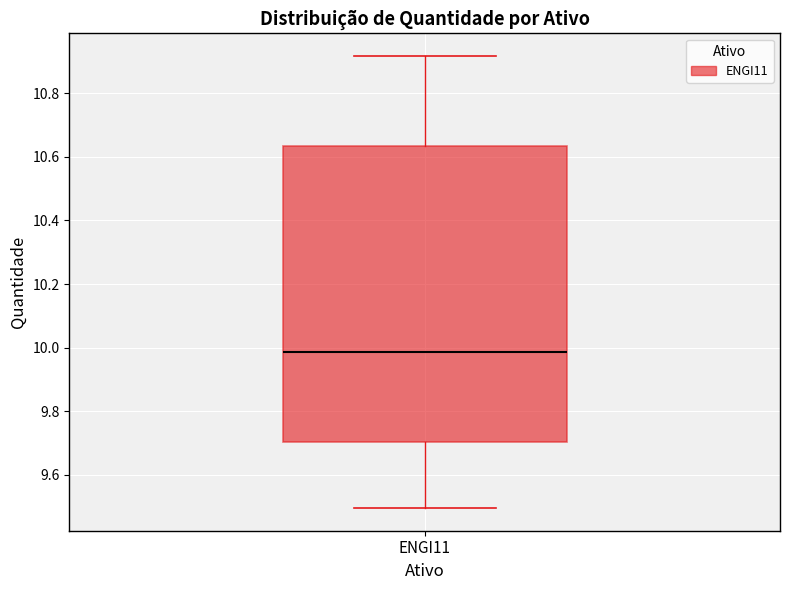

Transcribe this box plot: give where the median line is, the range the box spans, and where the two whiskers end, as read against the y-axis. The values are not printed on the chart, so give them approximately, as read against the axis.

median 9.98, box 9.70 to 10.64, whiskers 9.50 to 10.92